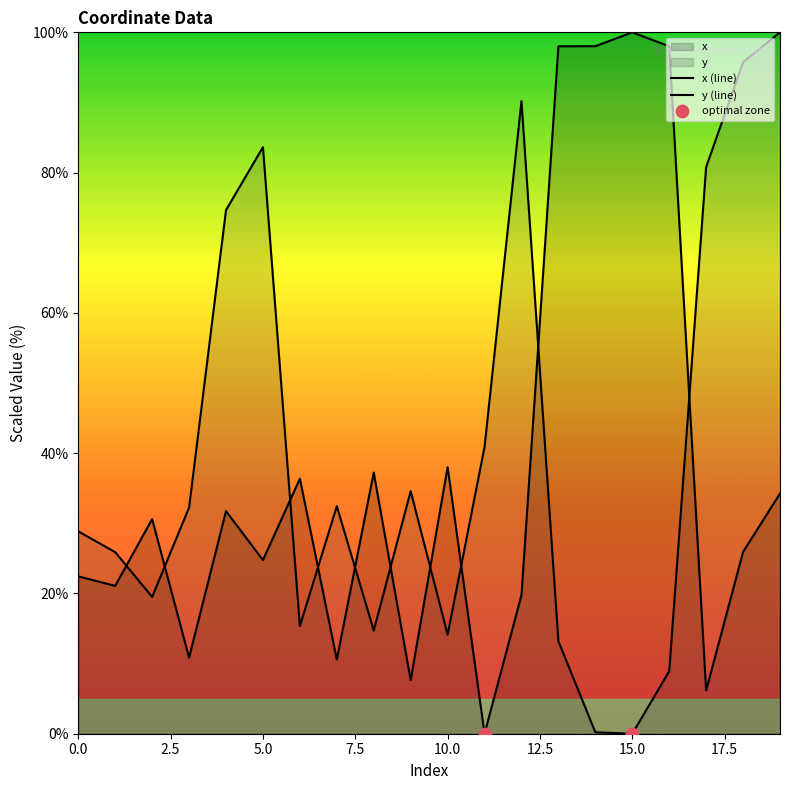

At how many categories does at least one series exceed 17?

20